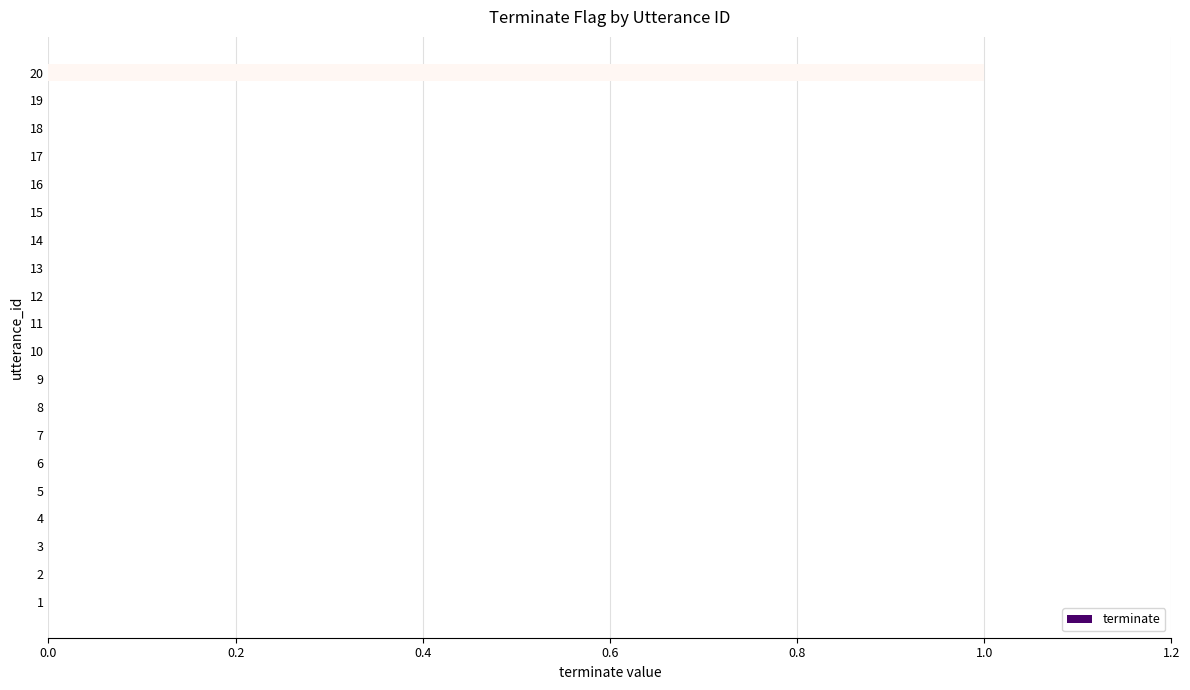

How many series are shown in this chart?

1